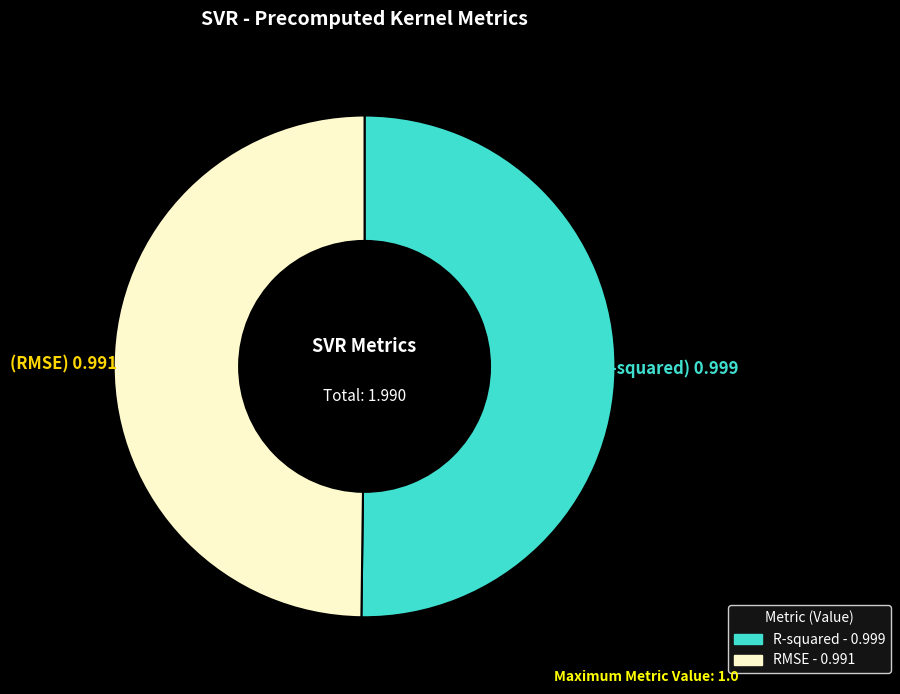

How many slices are in this pie chart?

2